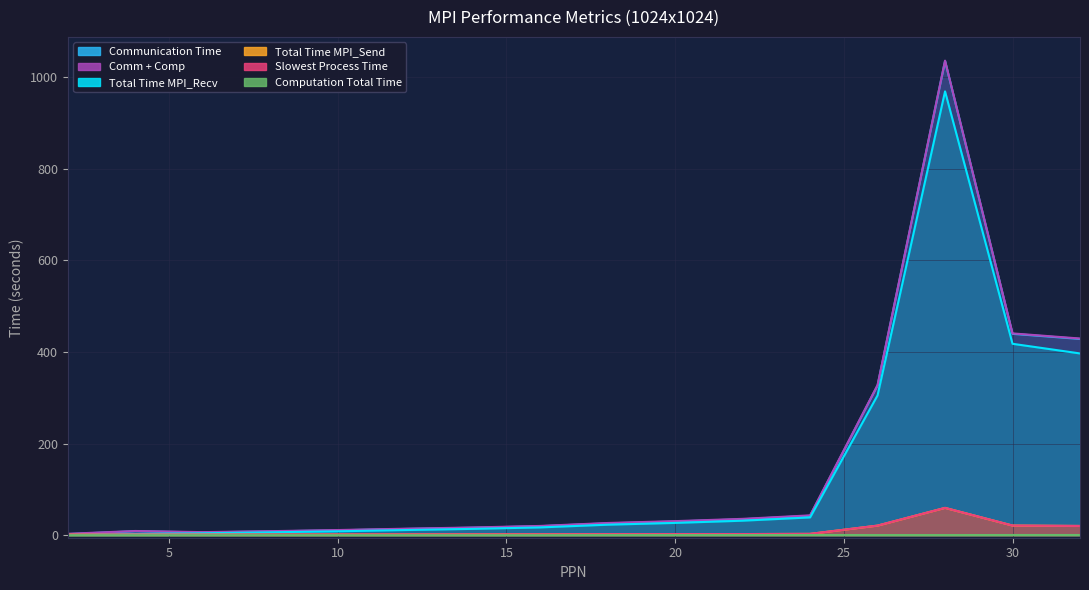

True or false: Comm + Comp and Computation Total Time cross at least once.

False